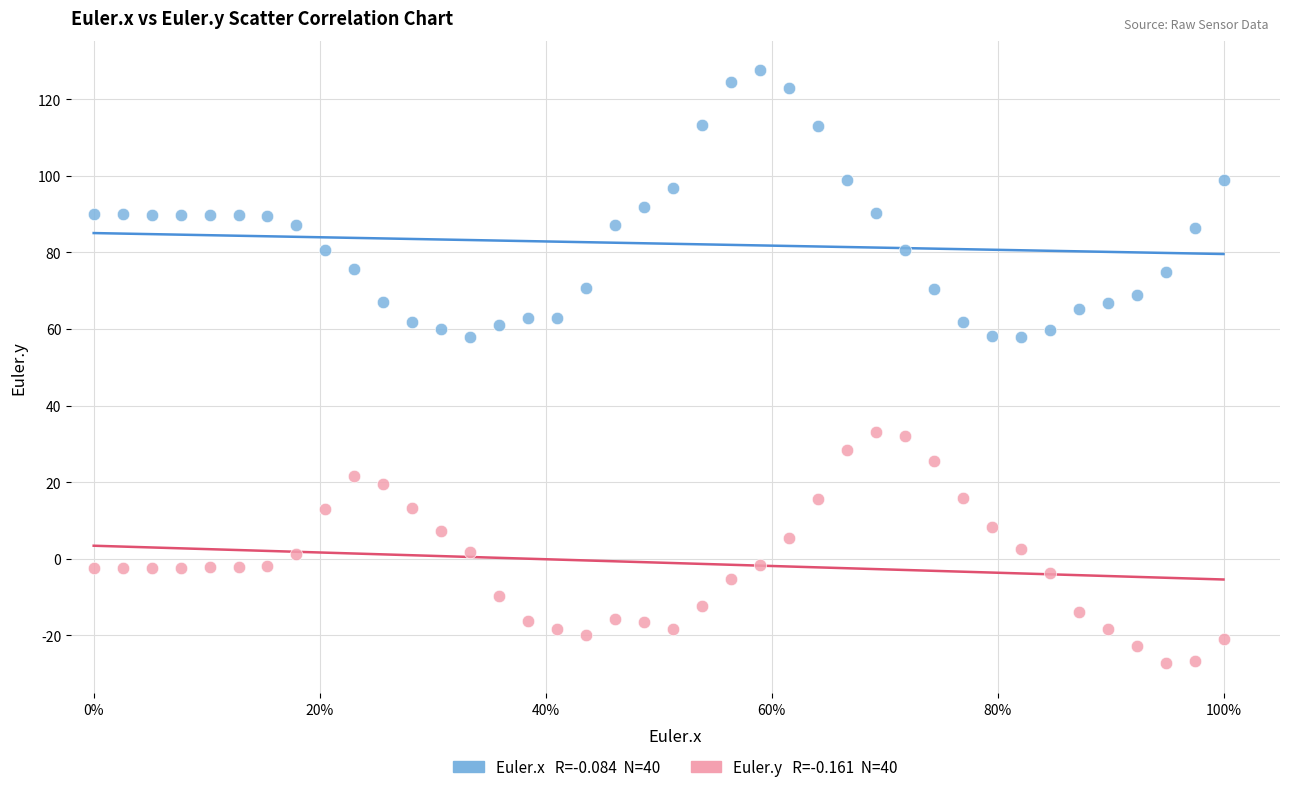

Across all data points, what is the range of Y values (max minus min)?

154.8